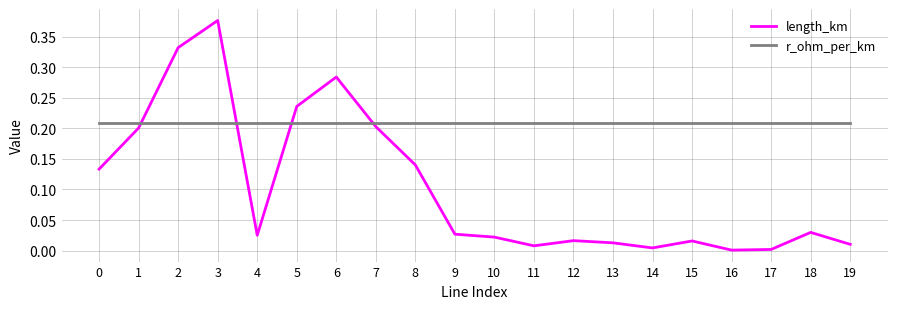

At which label does length_km reach its peak?

3